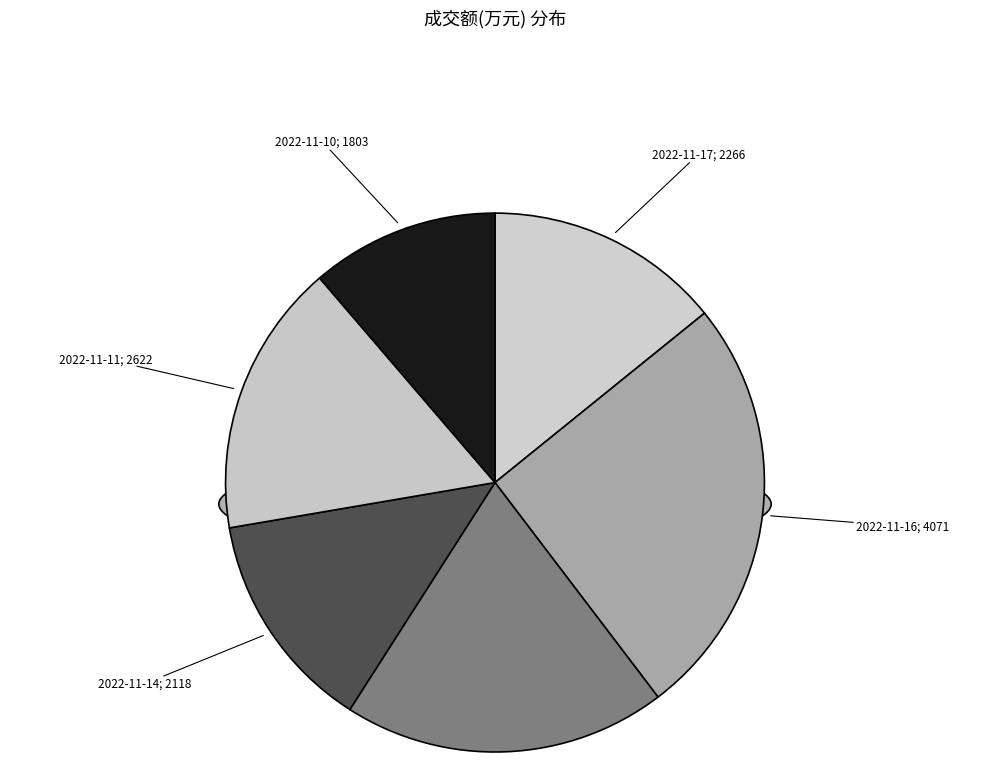

Is 2022-11-16 the majority of the pie?

No